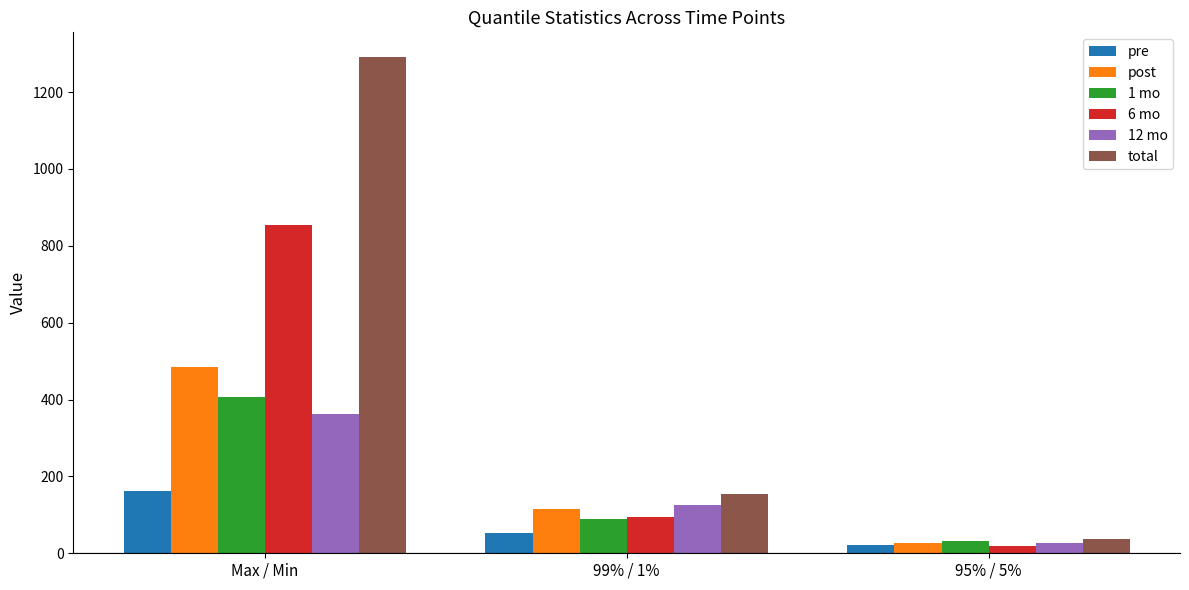

At Max / Min, list the series in order from largest to smallest.

total, 6 mo, post, 1 mo, 12 mo, pre